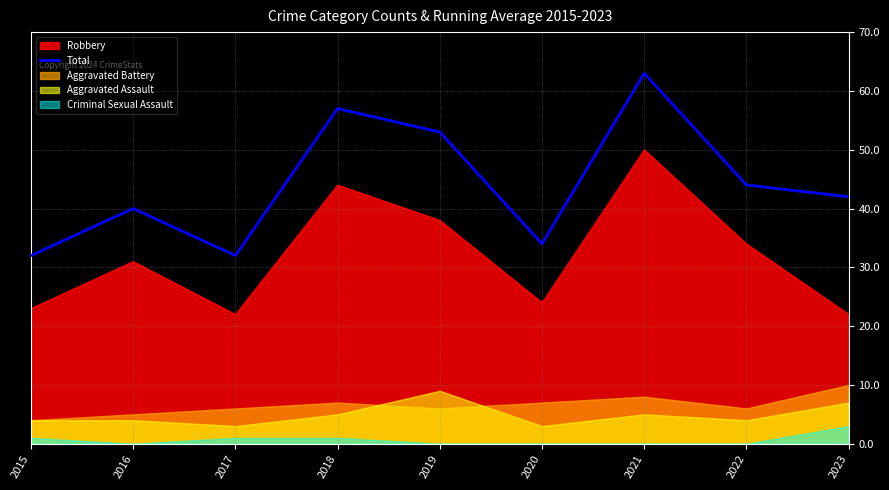

Is the value of Robbery at 2021 greater than the value of Total at 2019?

No